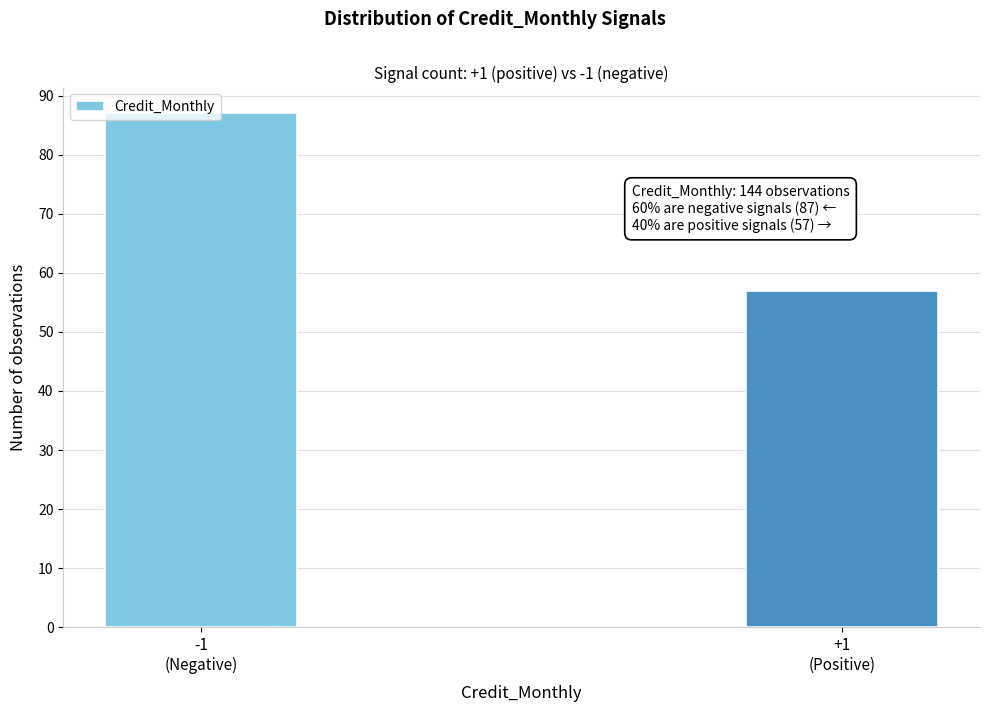

What is the value of the 2nd bar from the left?

57